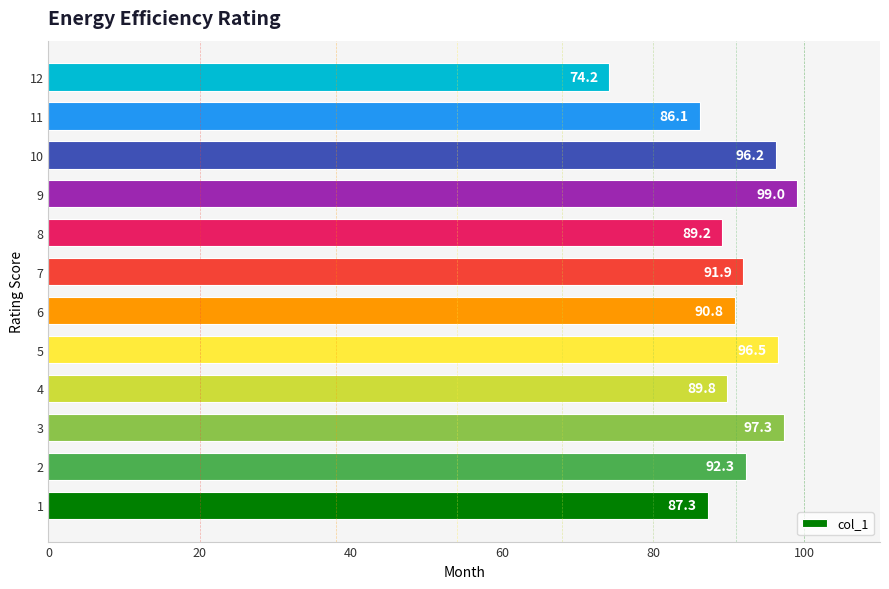

Which label corresponds to the largest value in the chart?

9